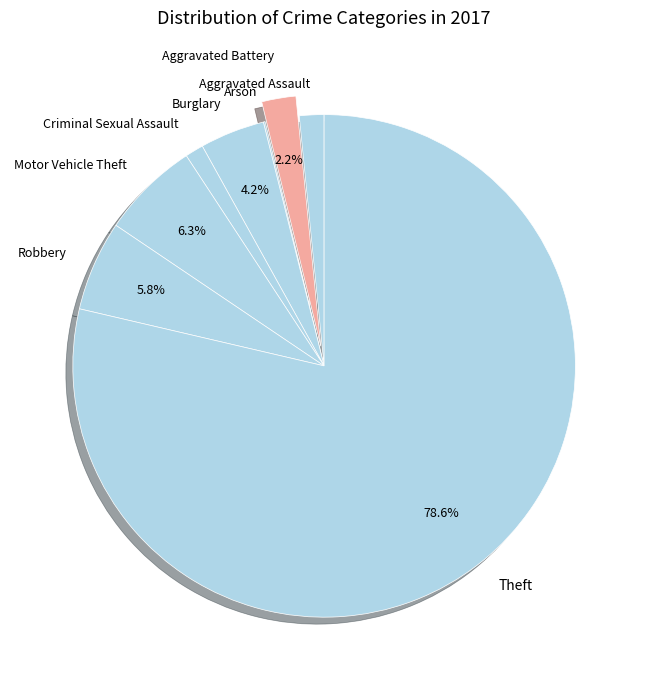

Do Motor Vehicle Theft and Burglary together represent more than half of the pie?

No